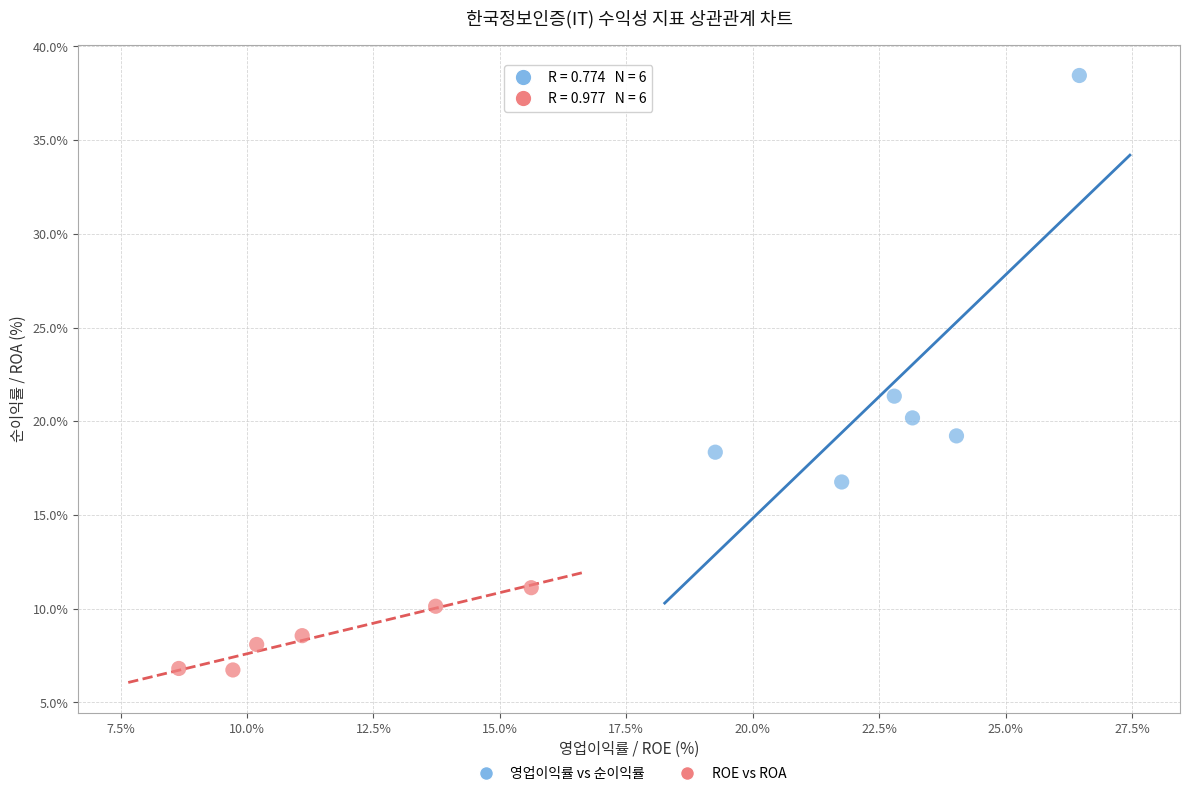

Which series reaches the minimum Y coordinate?

ROE vs ROA